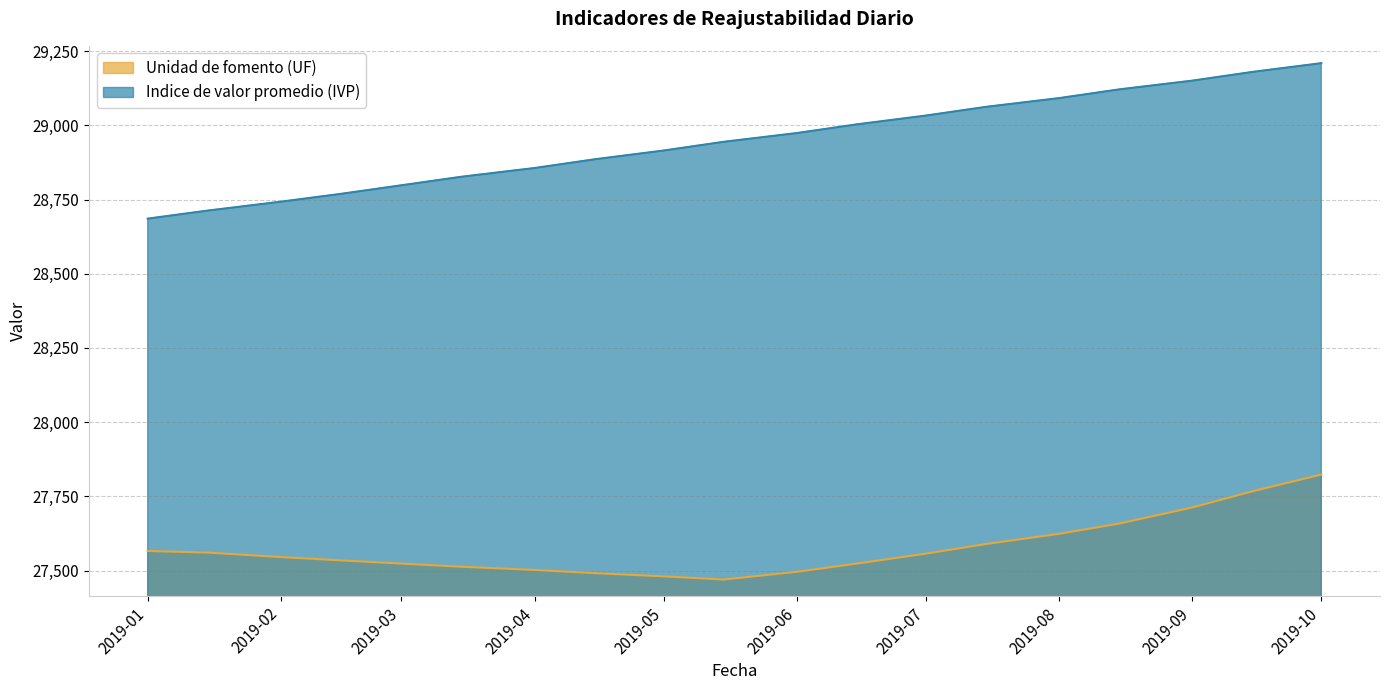

Which series has the largest total across all categories?

Indice de valor promedio (IVP)